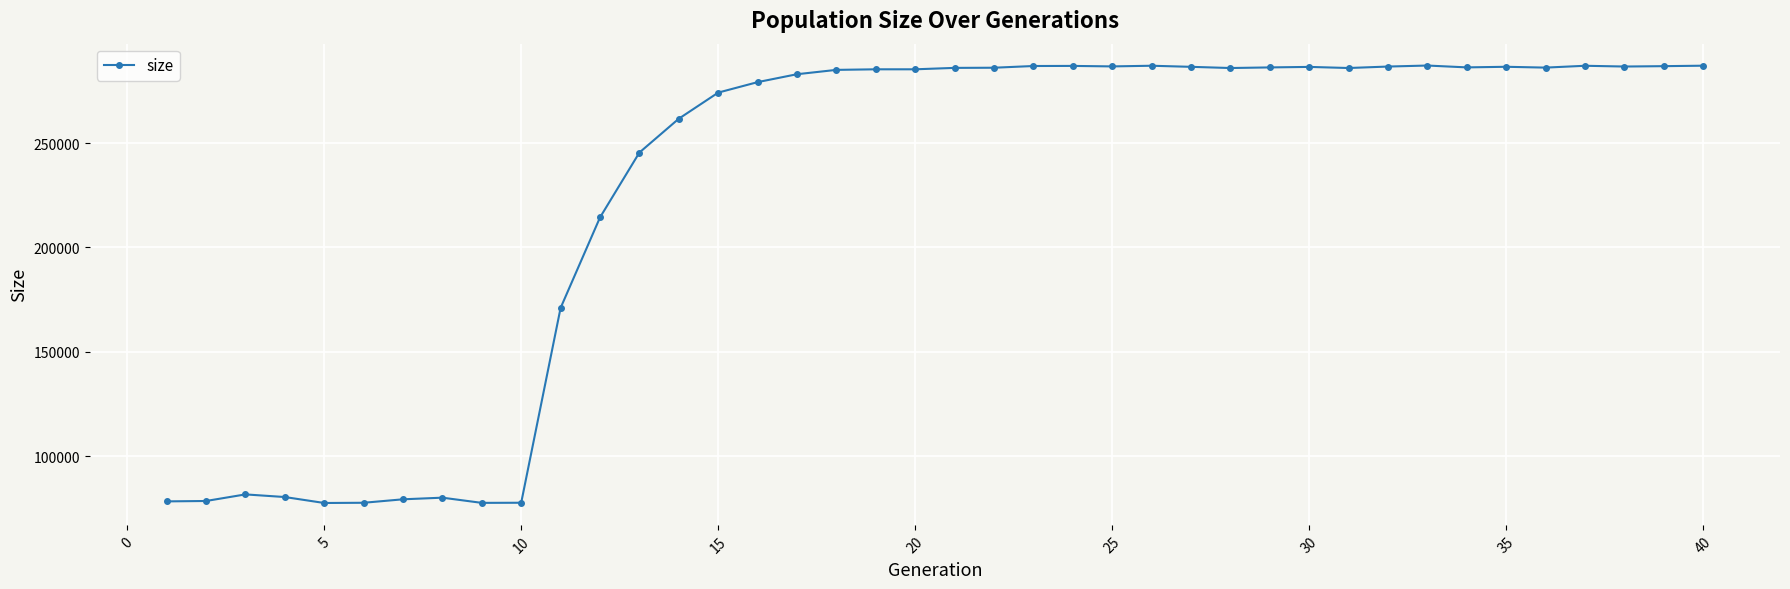

What is the value of the 19th point from the left?

285311